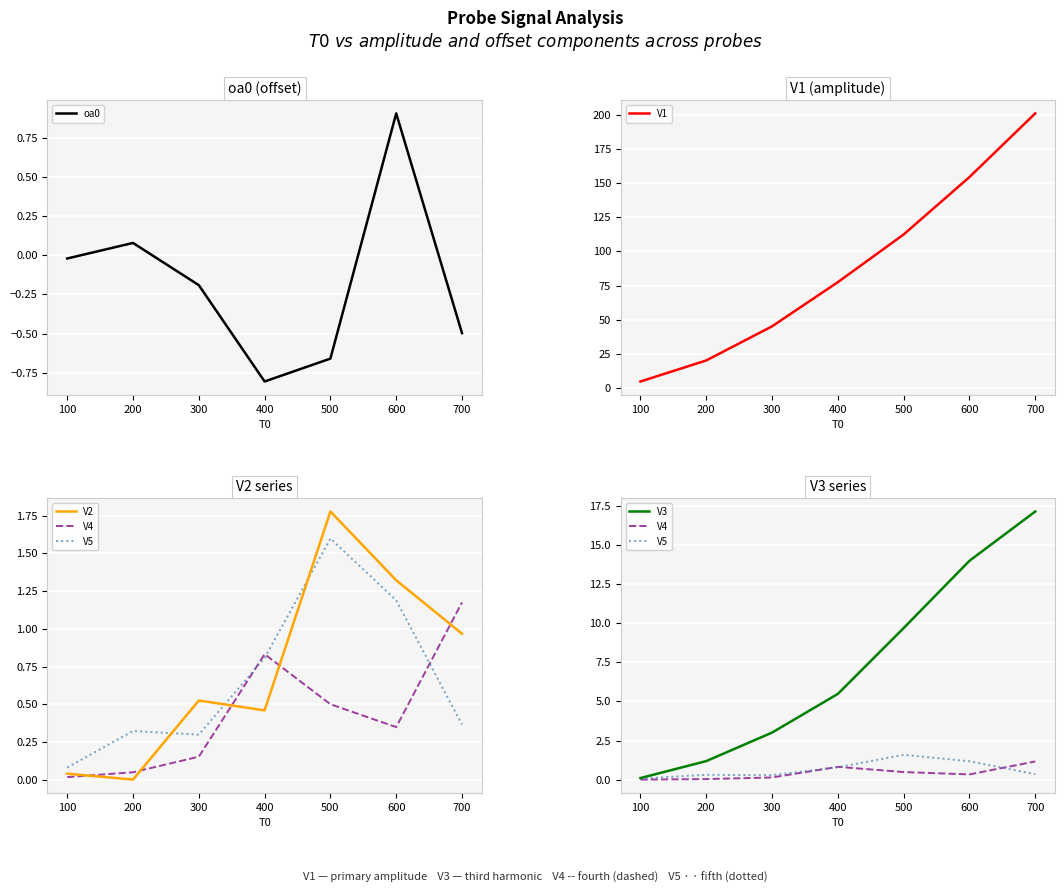

The oa0 series shows -0.9 at 500. True or false?

False